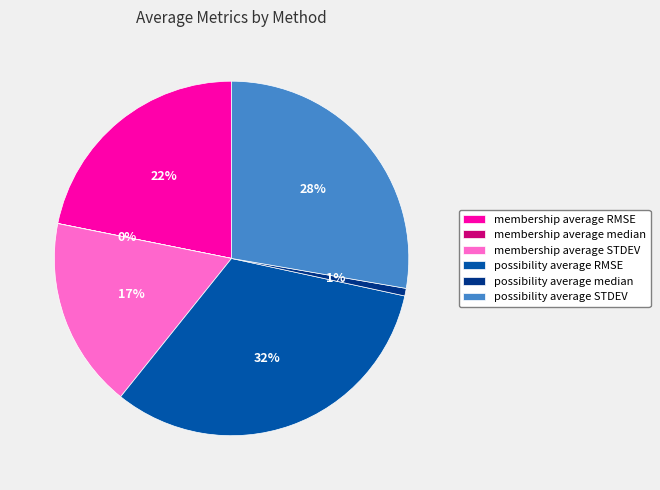

Between possibility average STDEV and possibility average median, which is larger?

possibility average STDEV